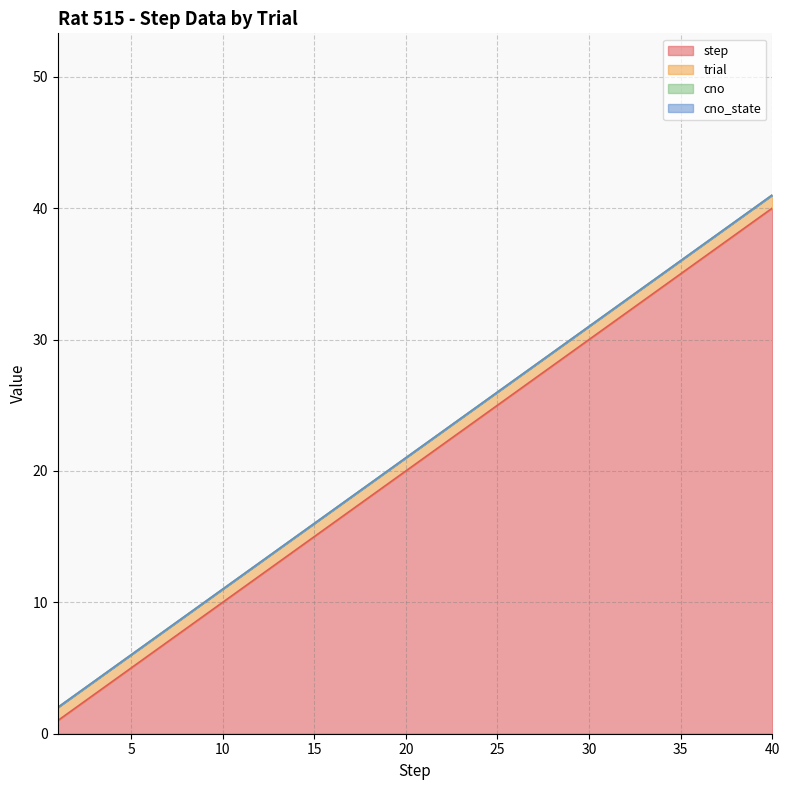

True or false: trial and cno_state intersect in this chart.

False